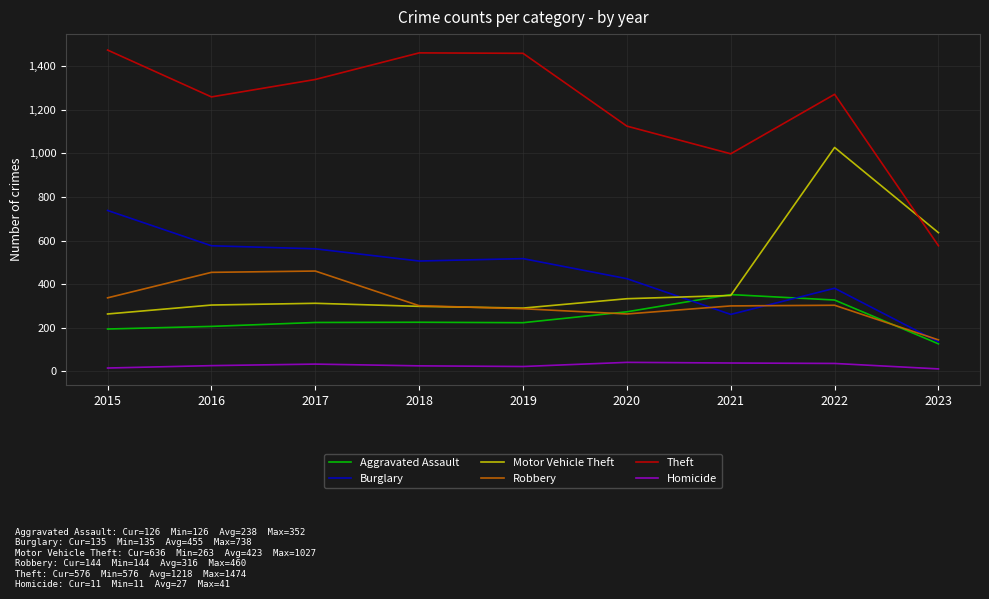

What is the difference between the maximum and minimum values in the Aggravated Assault series?

226